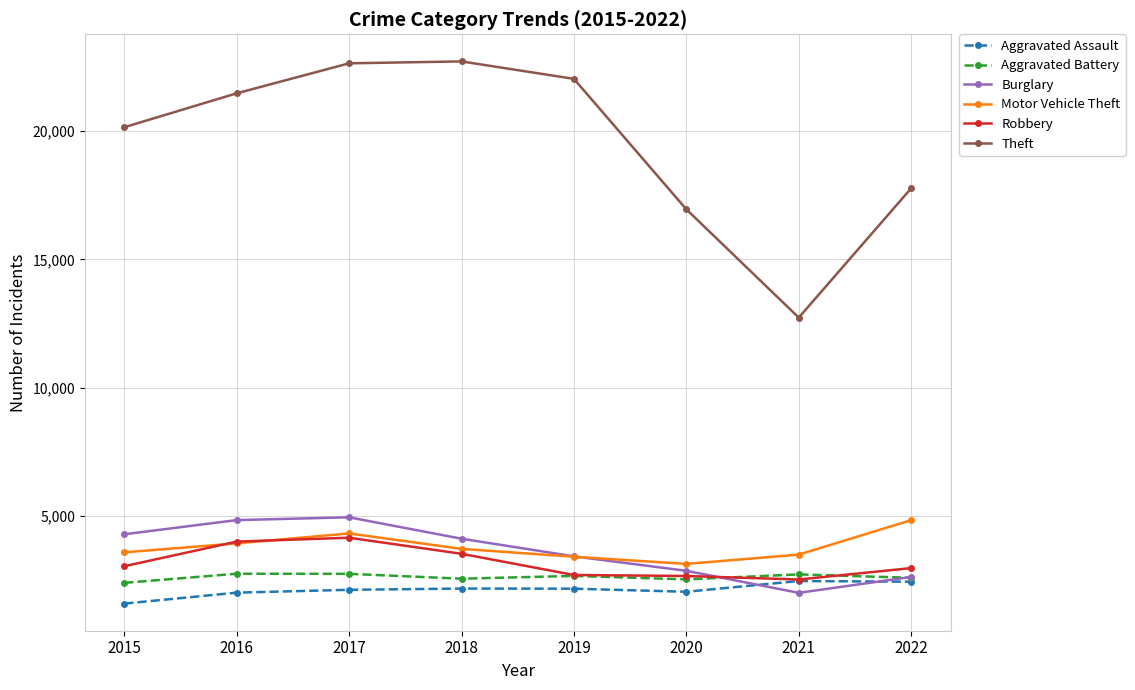

Is the value of Motor Vehicle Theft at 2017 greater than the value of Theft at 2022?

No